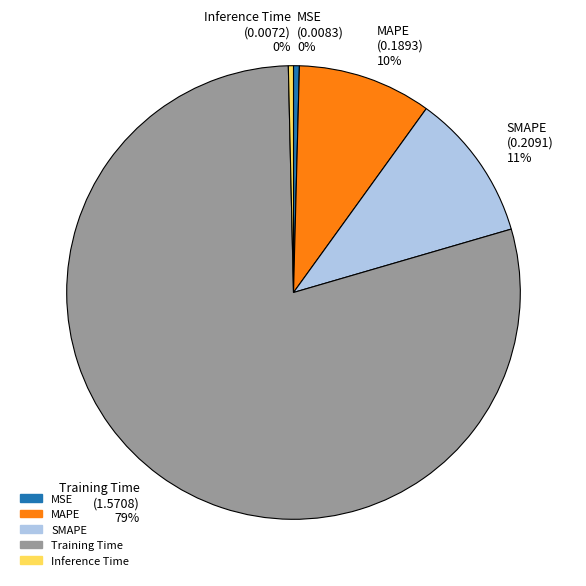

Is there a majority slice in this chart?

Yes